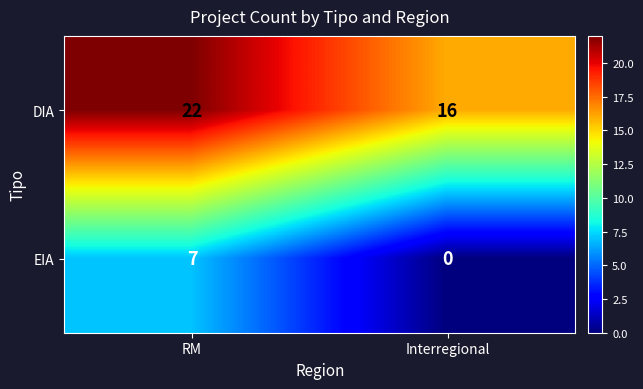

What is the greatest value displayed?

22